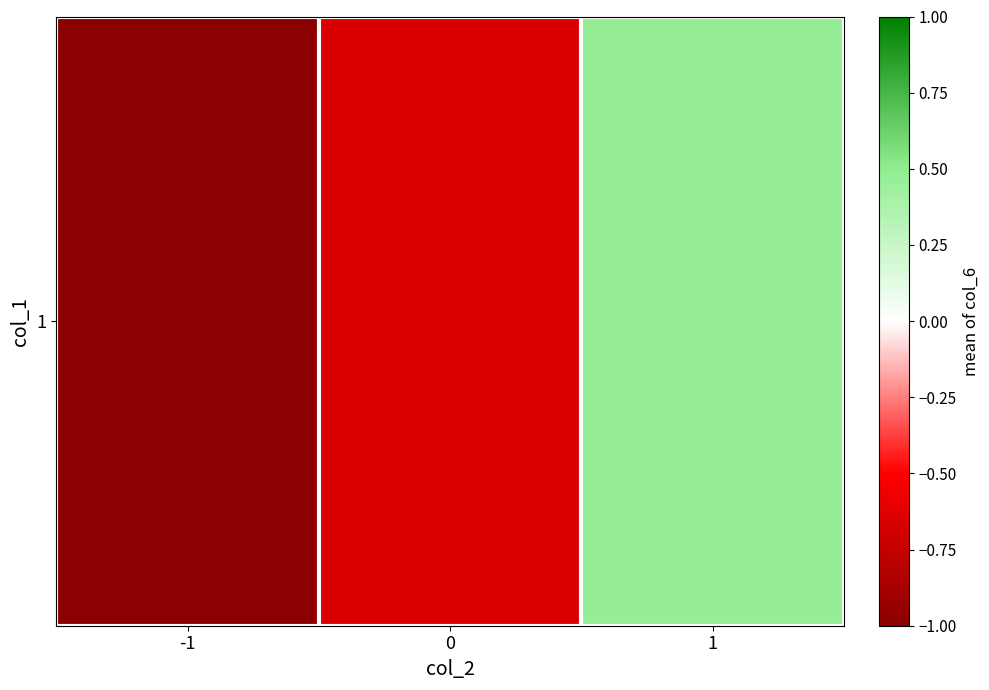

What is the difference between the maximum and second lowest values?

1.1